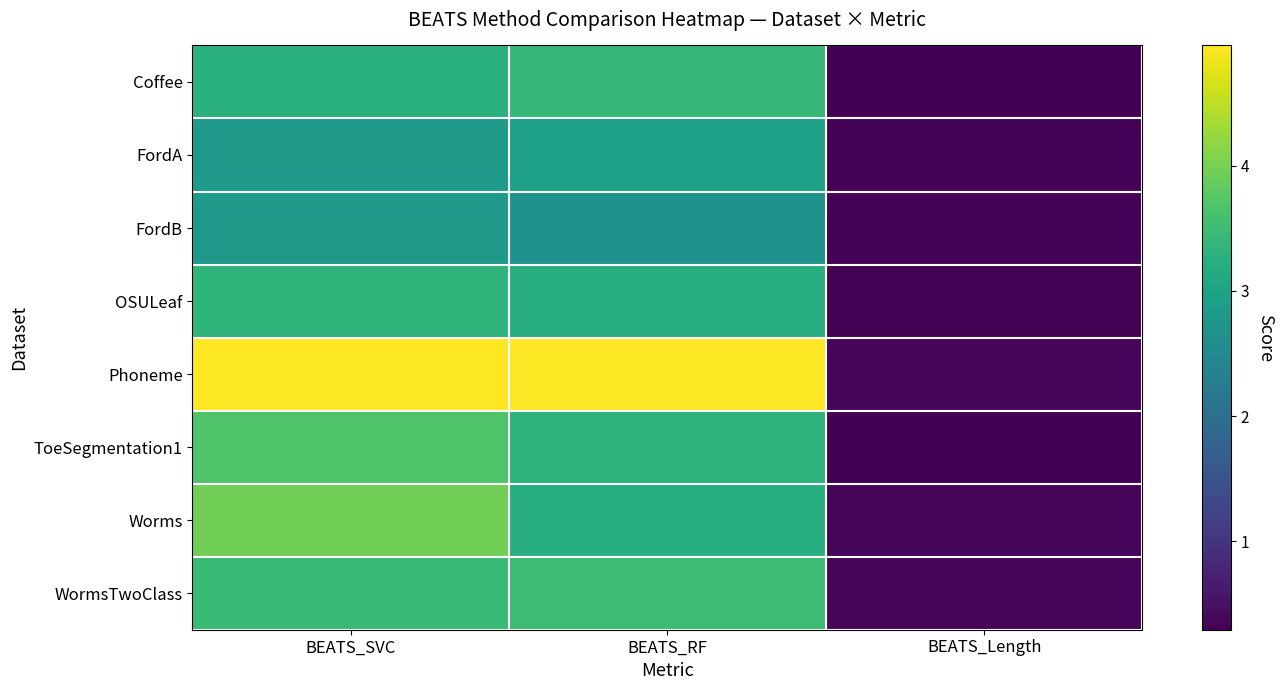

Which series has the largest total across all categories?

Phoneme